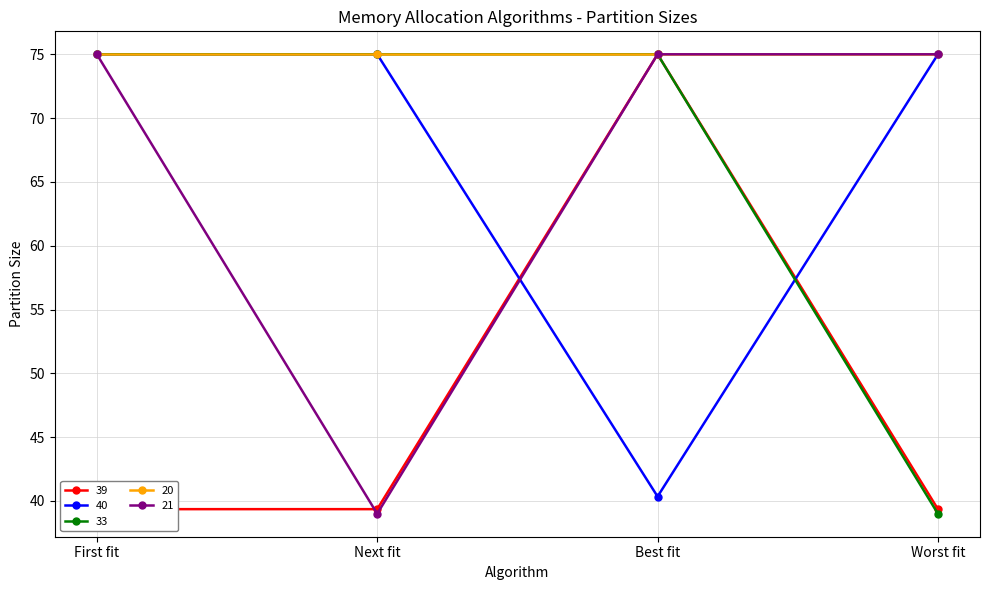

Between Best fit and Next fit, which is larger?

Next fit